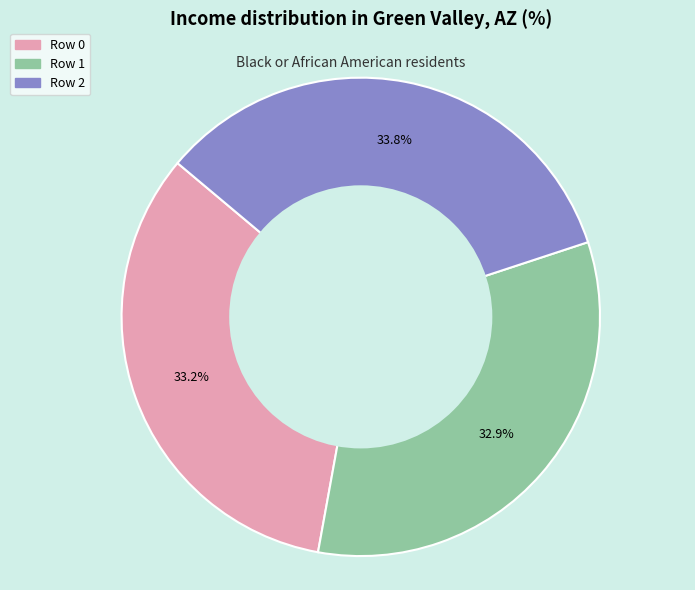

What is the largest slice in the pie chart?

Row 2